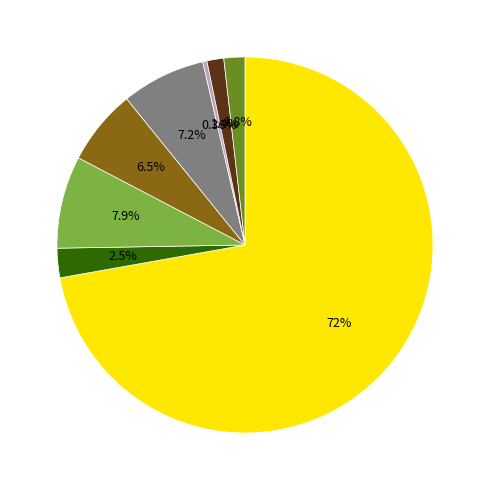

Is there any slice that represents more than half of the pie?

Yes